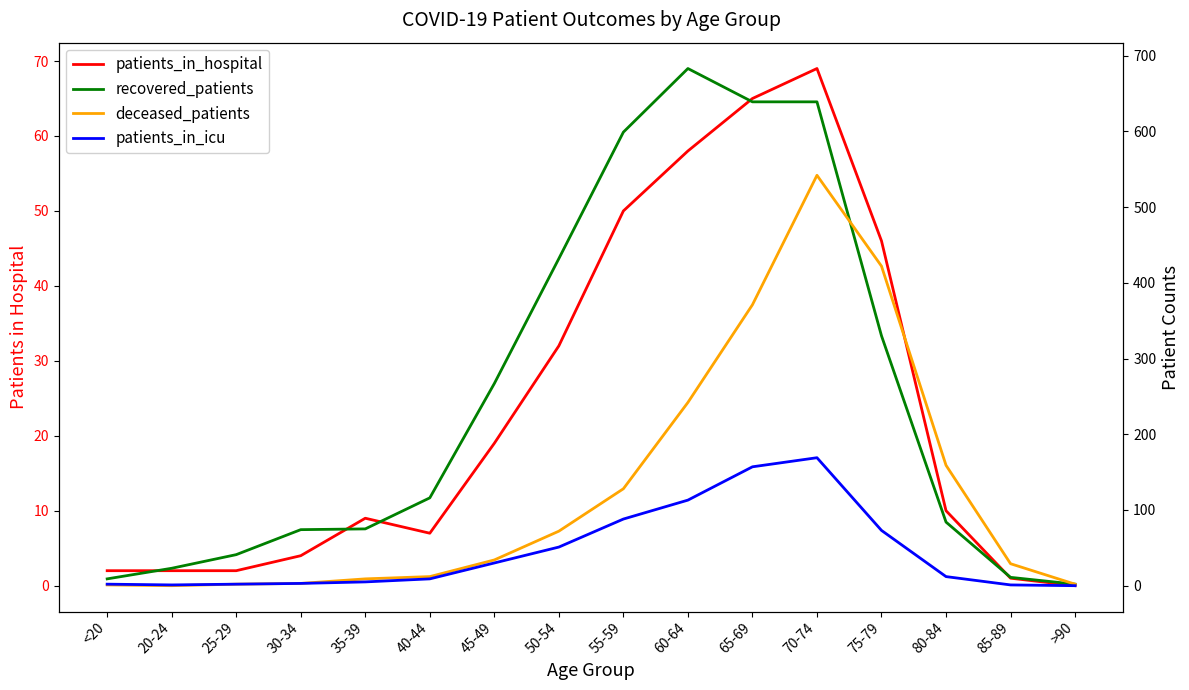

Which series has the largest range (max minus min)?

recovered_patients